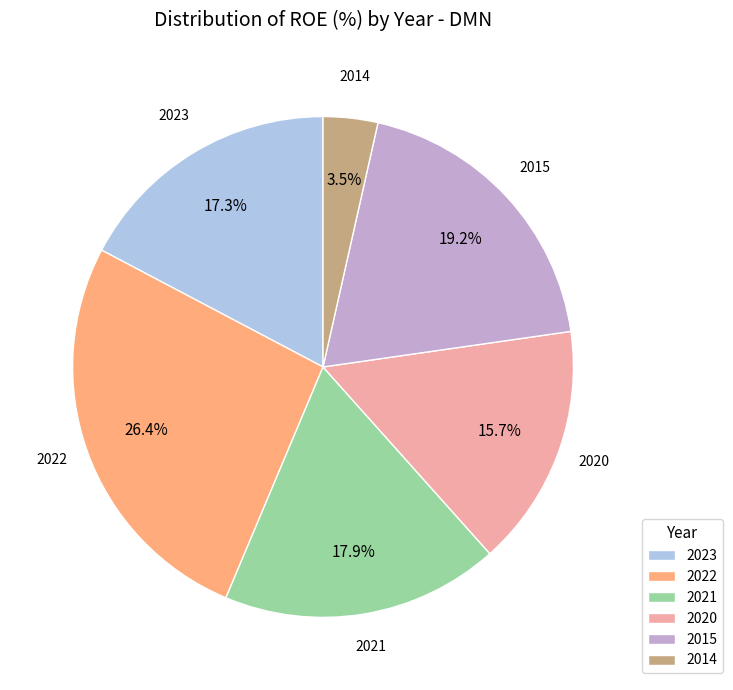

How many segments does this pie chart have?

6